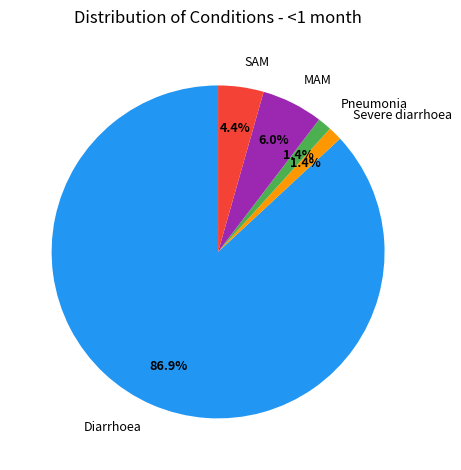

Between Severe diarrhoea and Diarrhoea, which is larger?

Diarrhoea